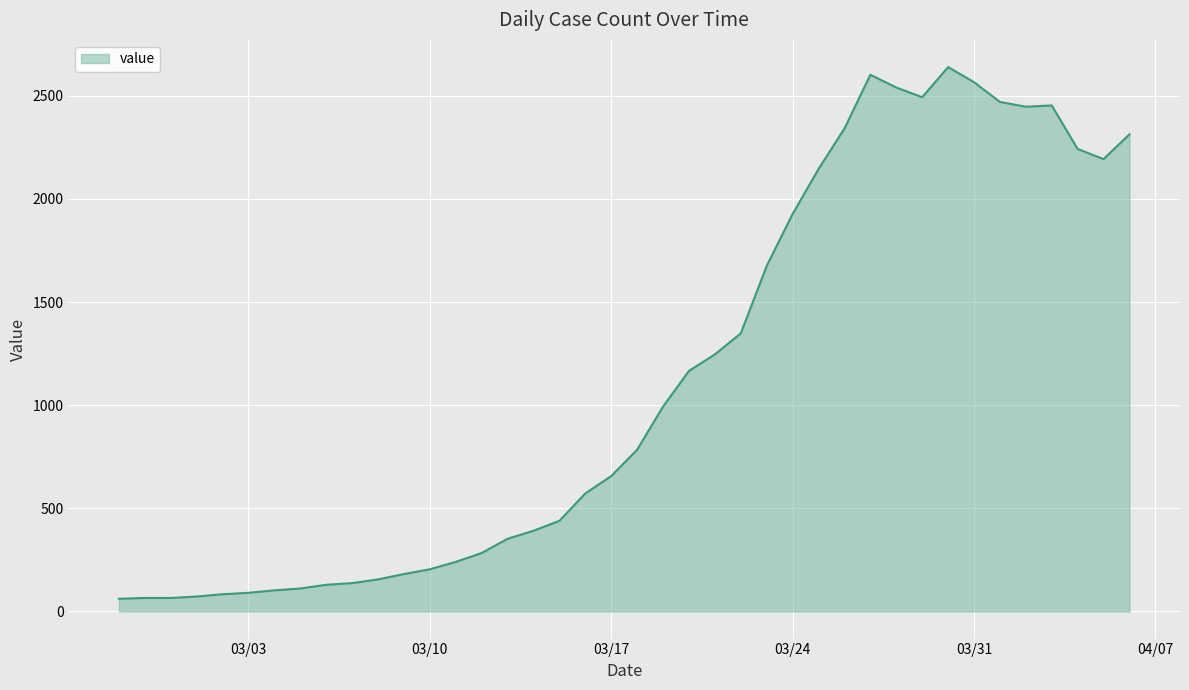

What is the difference between the maximum and minimum values?

2578